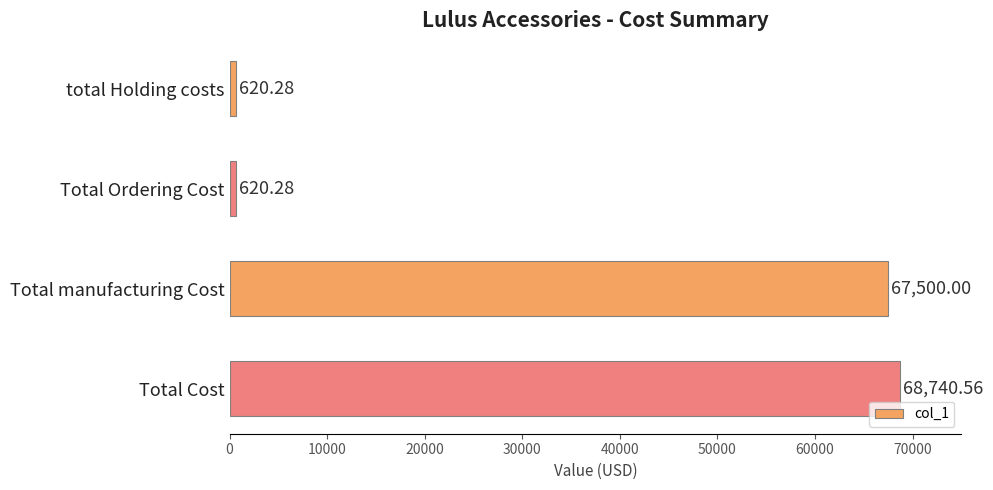

What is the difference between the values at Total Cost and Total manufacturing Cost?

1240.6